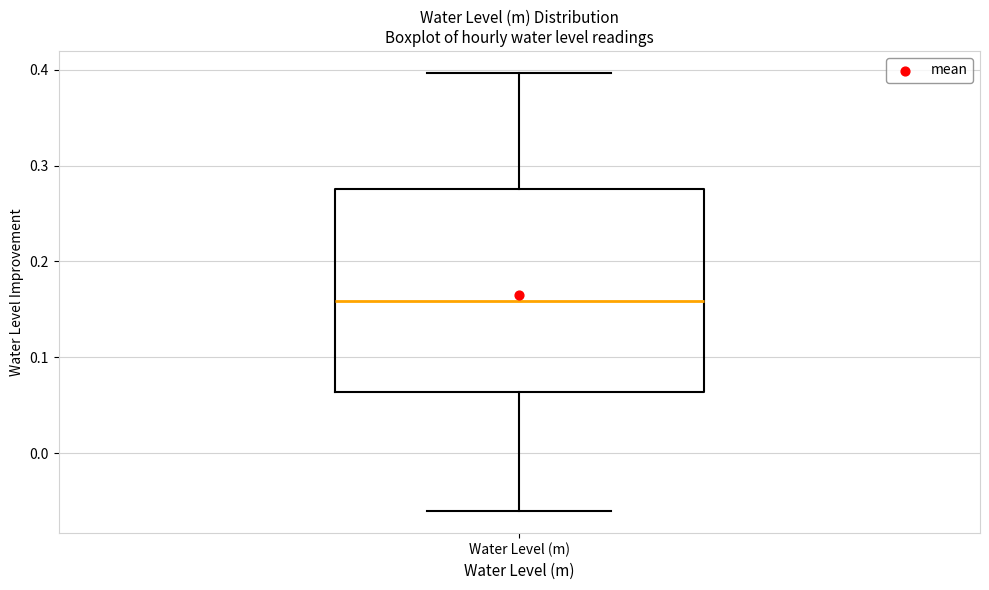

Read this box plot against the y-axis: the position of the median line, the range covered by the box, and the ends of both whiskers. The values are not printed on the chart, so give them approximately, as read against the axis.

median 0.16, box 0.06 to 0.28, whiskers -0.06 to 0.40